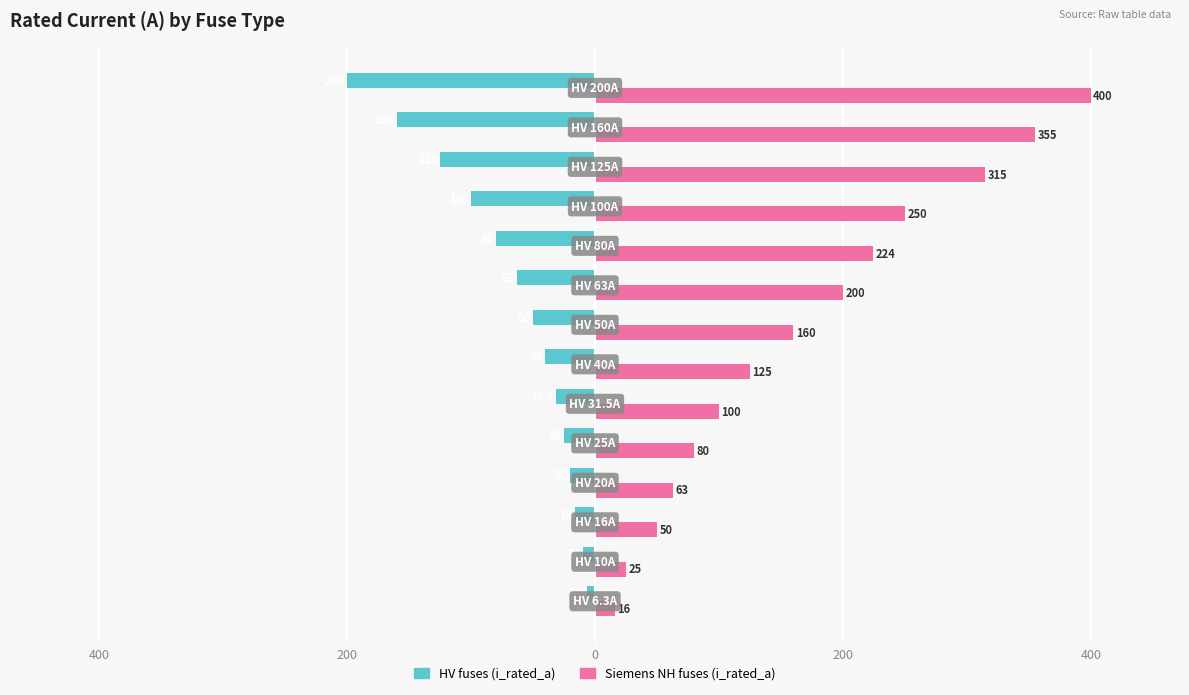

What are all the series names shown in the legend?

HV fuses (i_rated_a), Siemens NH fuses (i_rated_a)